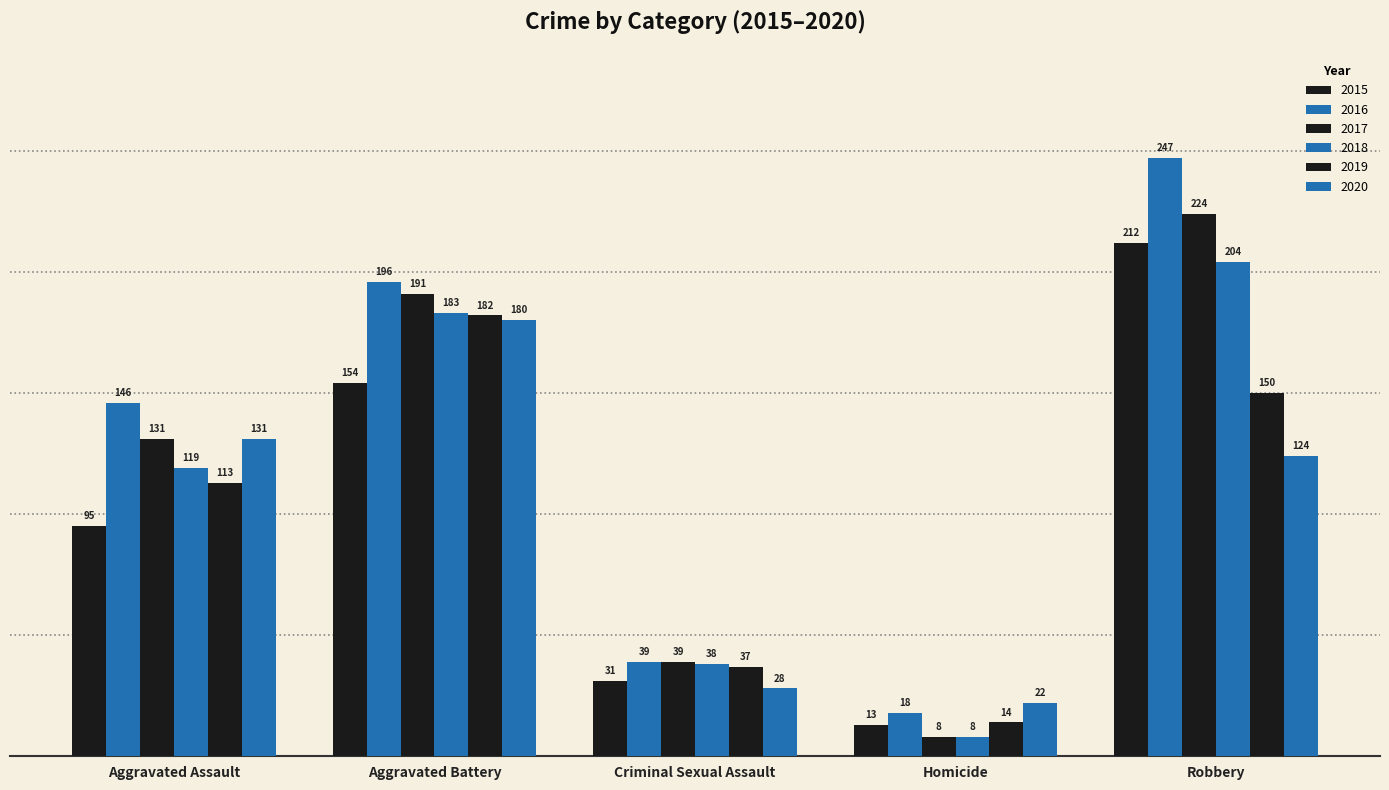

Are the bars horizontal?

No